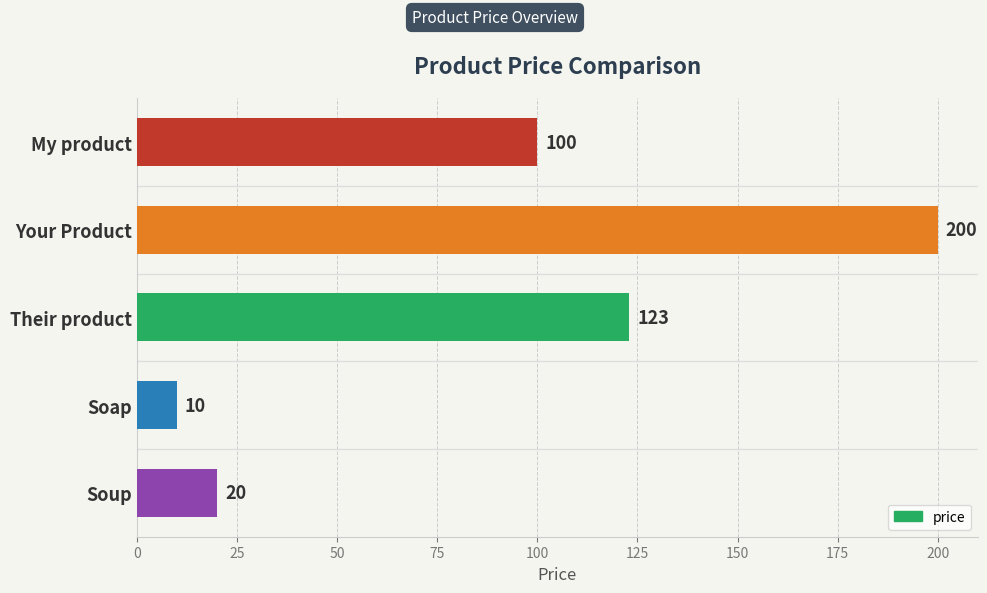

The chart shows a value of 33 at Their product. True or false?

False